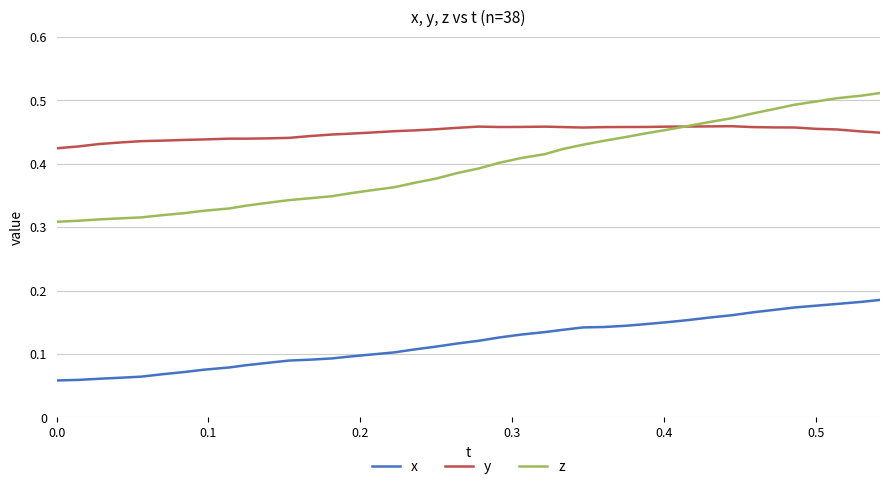

Rank the series by their average value, from highest to lowest.

y, z, x